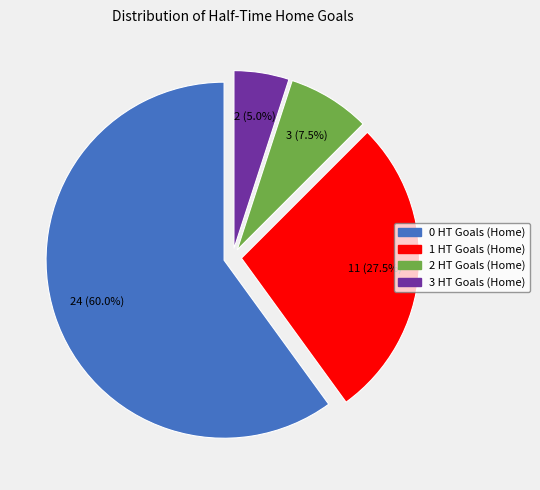

Is there any slice that represents more than half of the pie?

Yes